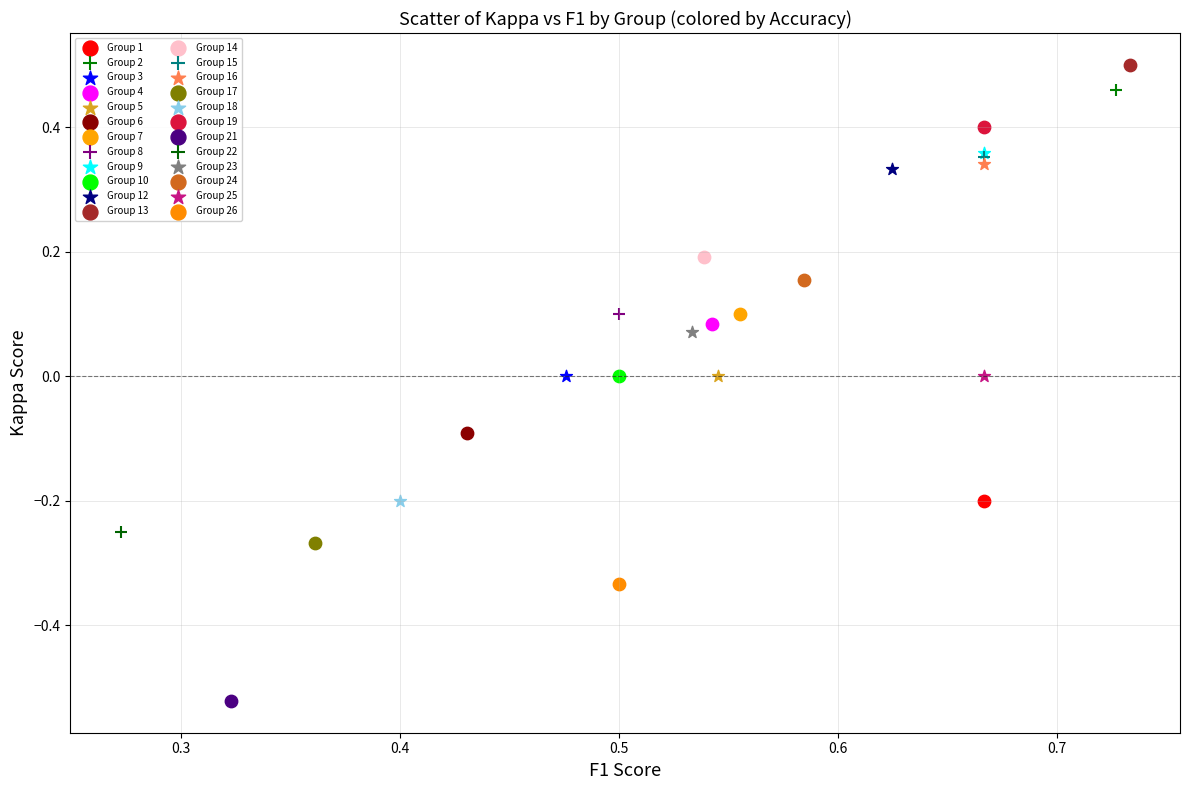

Which series reaches the maximum Y coordinate?

Group 13